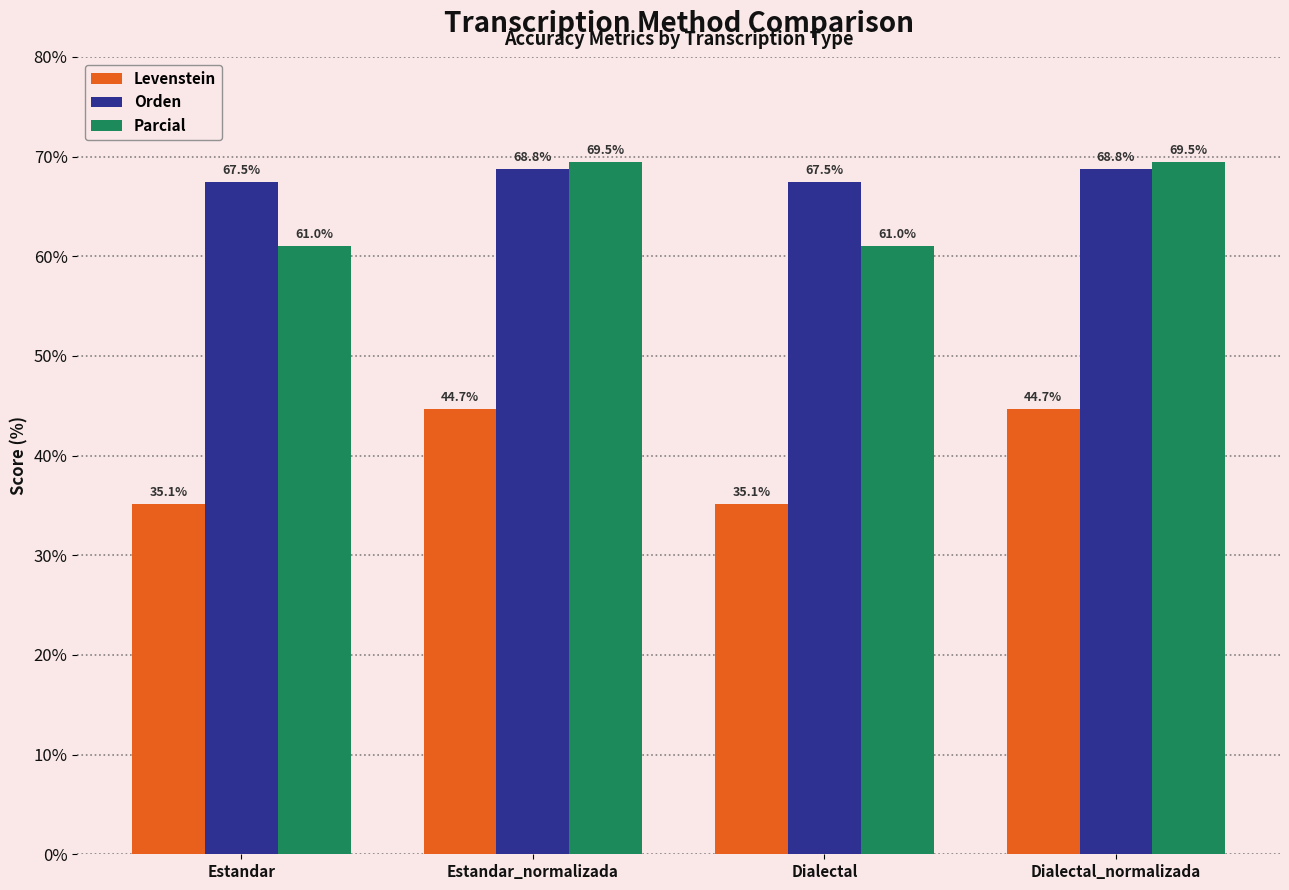

What is the label of the 4th bar from the right?

Estandar